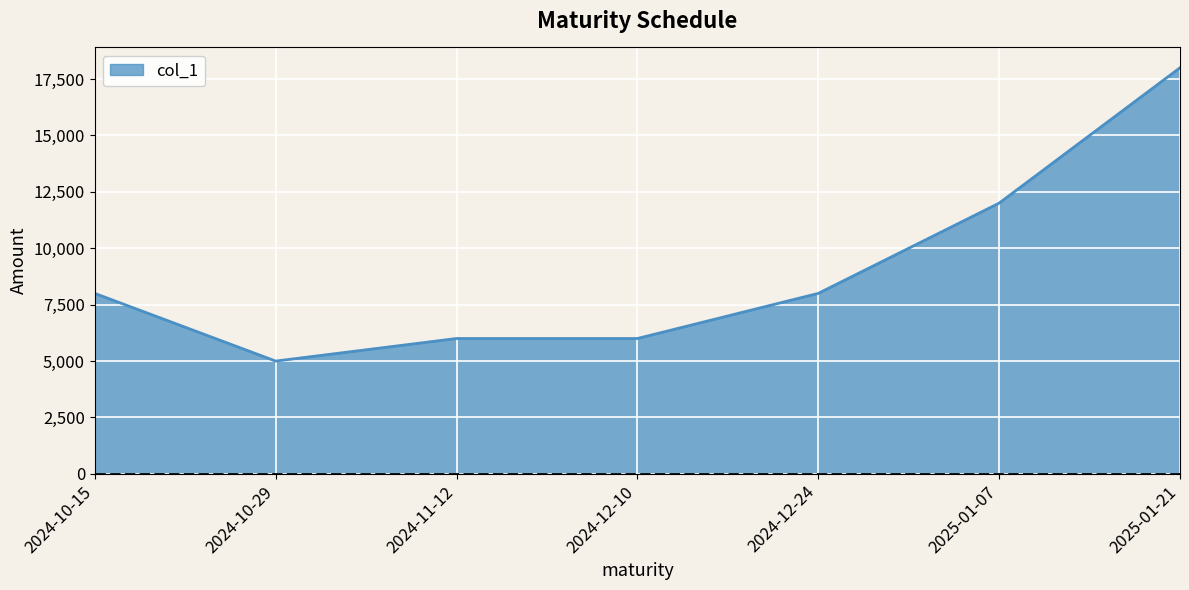

Between 2024-10-15 and 2025-01-21, which is larger?

2025-01-21